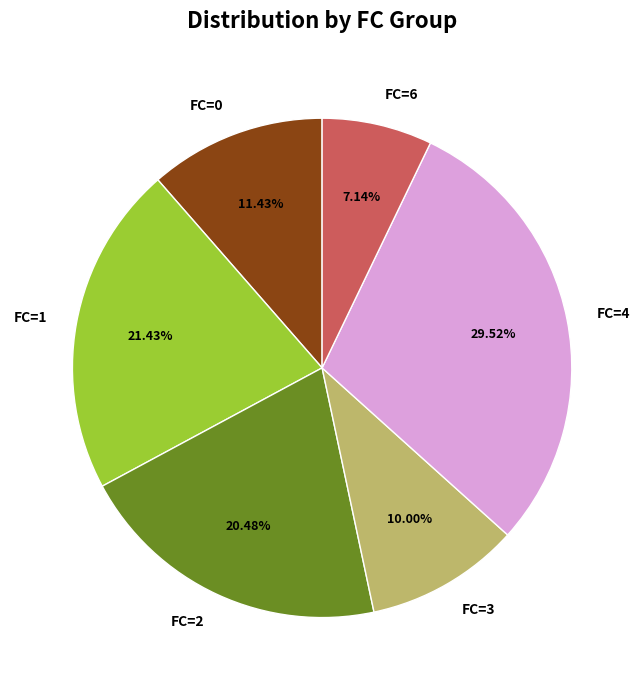

To the nearest percent, what is the combined percentage of FC=3 and FC=4?

40%